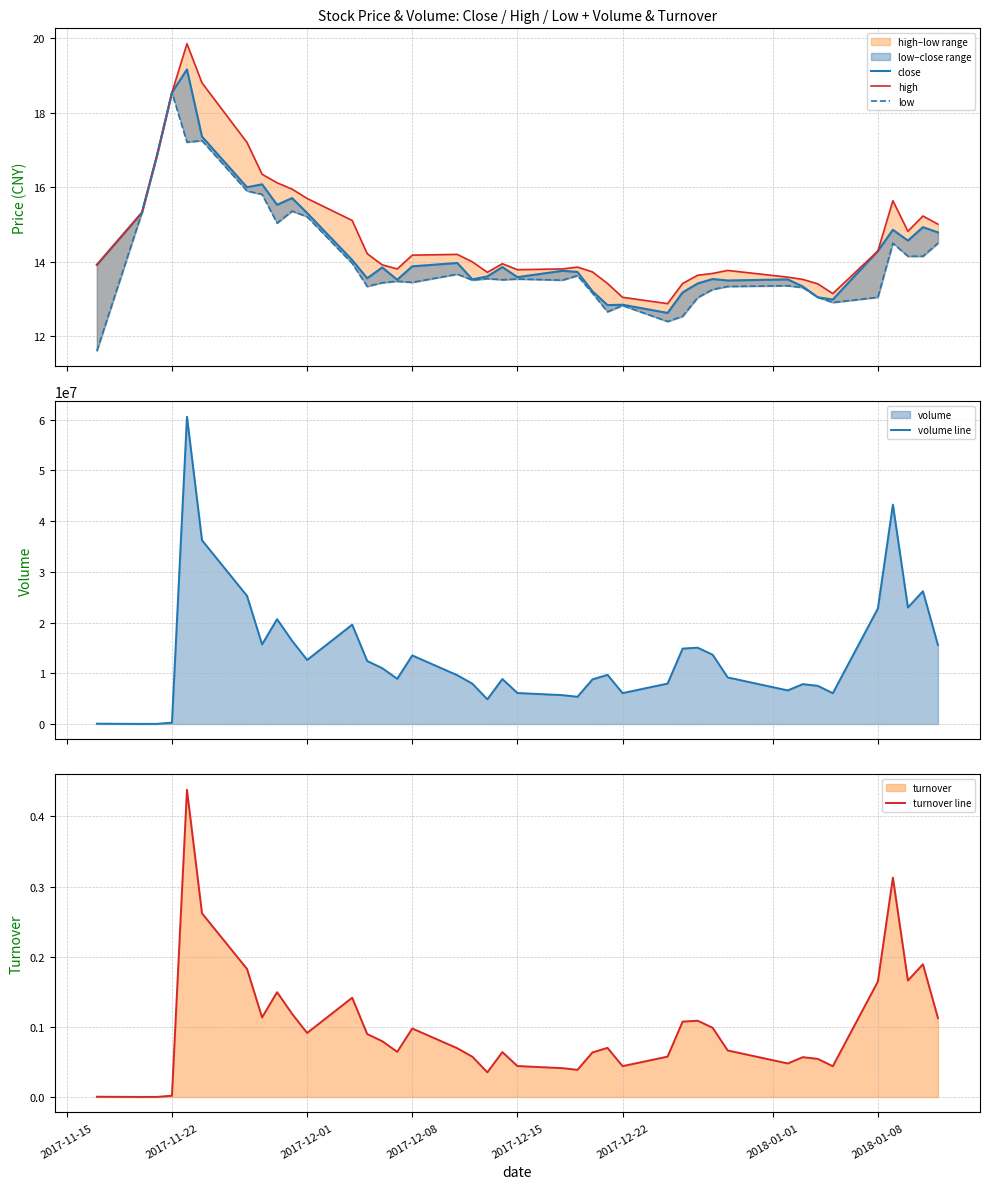

True or false: high and volume line intersect in this chart.

False